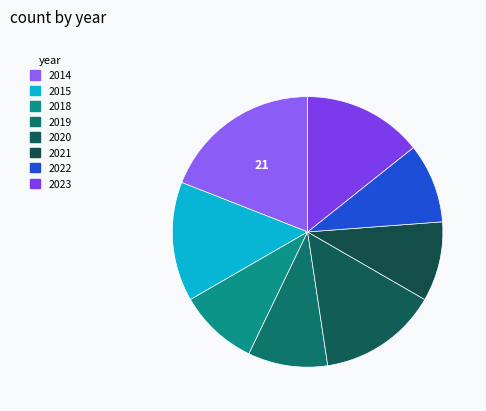

The 2021 slice represents 10% of the pie. True or false?

True